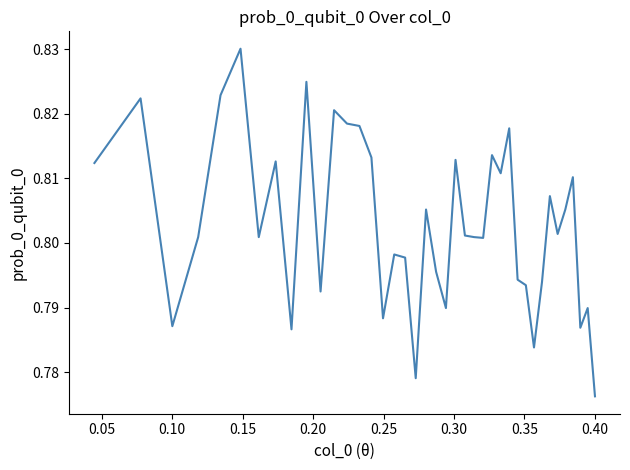

How many categories are shown in the chart?

40